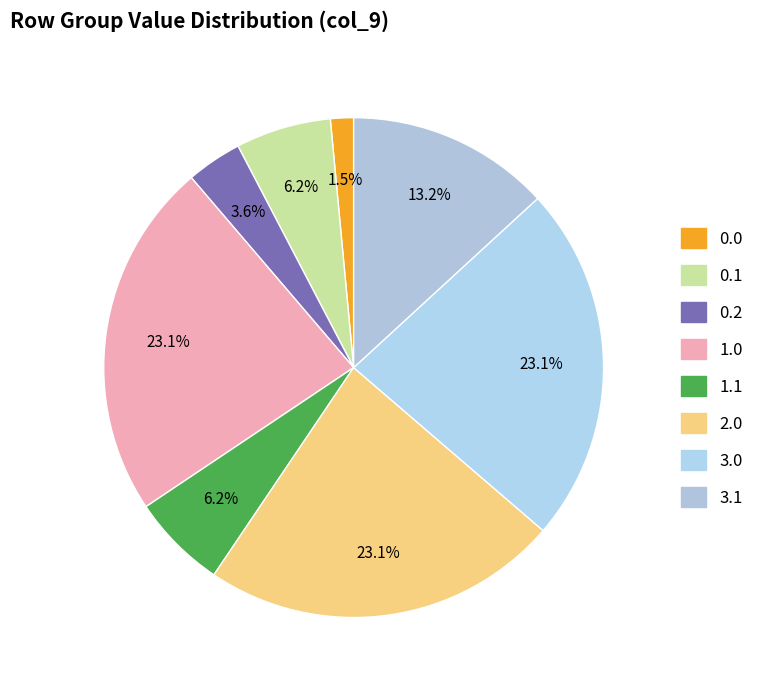

How many segments does this pie chart have?

8